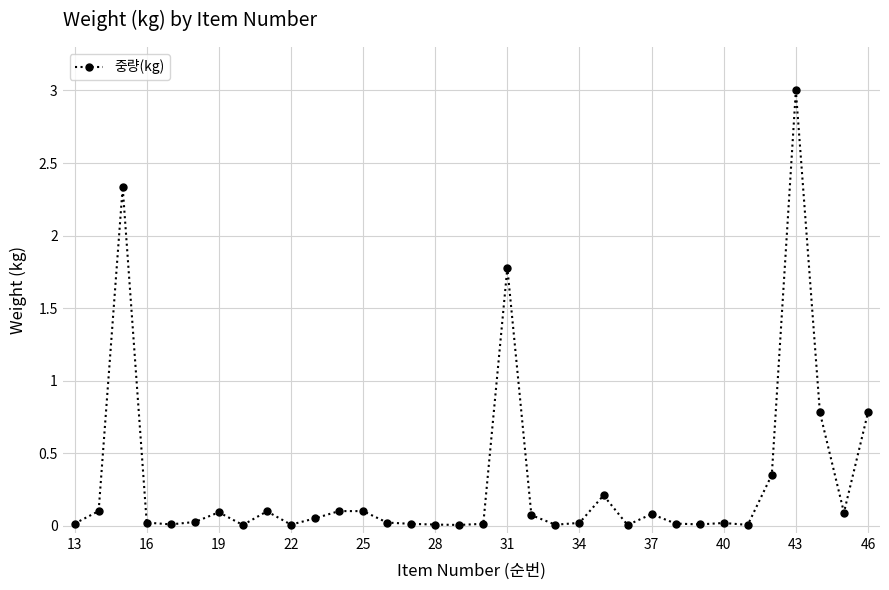

What is the difference between the maximum and minimum values?

3.0